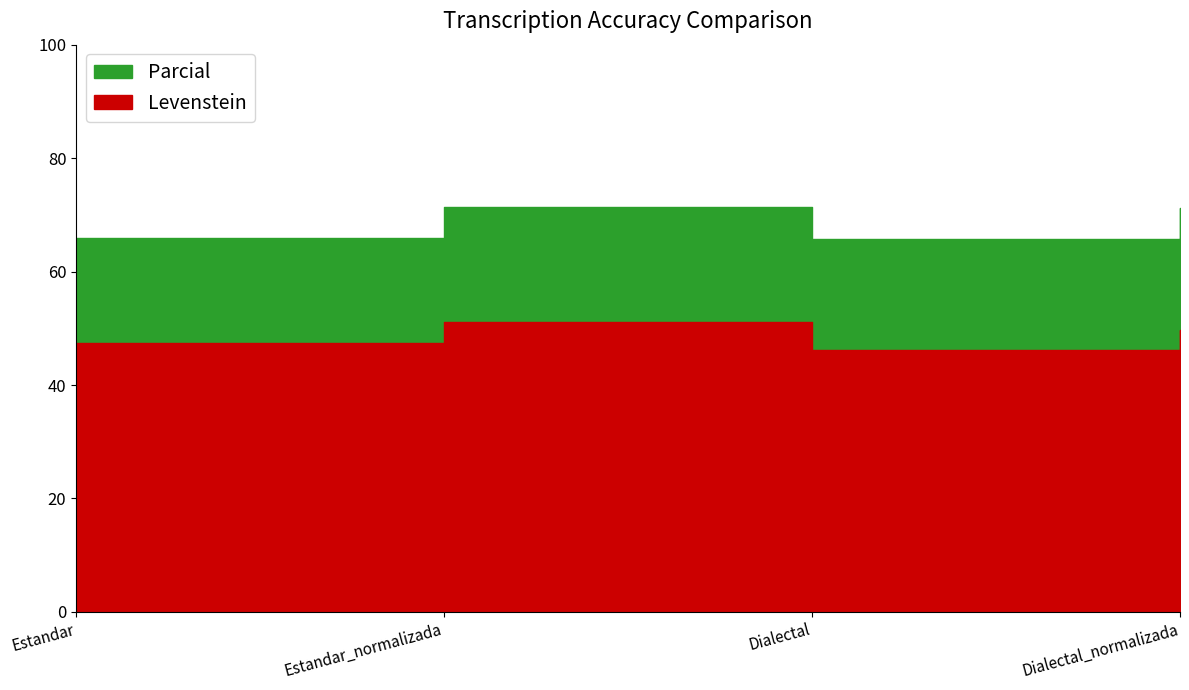

Rank the categories by Parcial value from lowest to highest.

Dialectal, Estandar, Dialectal_normalizada, Estandar_normalizada